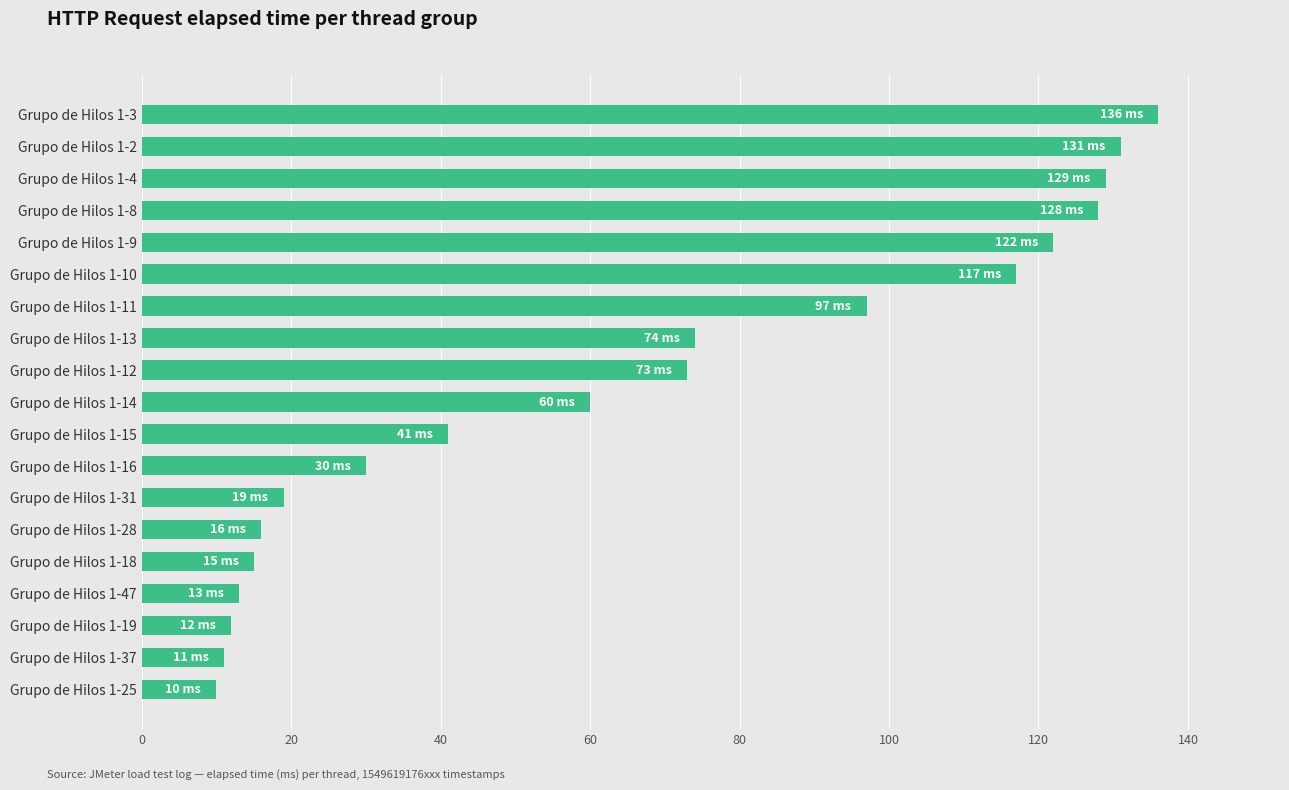

Reading bottom to top, transcribe all the data shown in this chart.

10	11	12	13	15	16	19	30	41	60	73	74	97	117	122	128	129	131	136